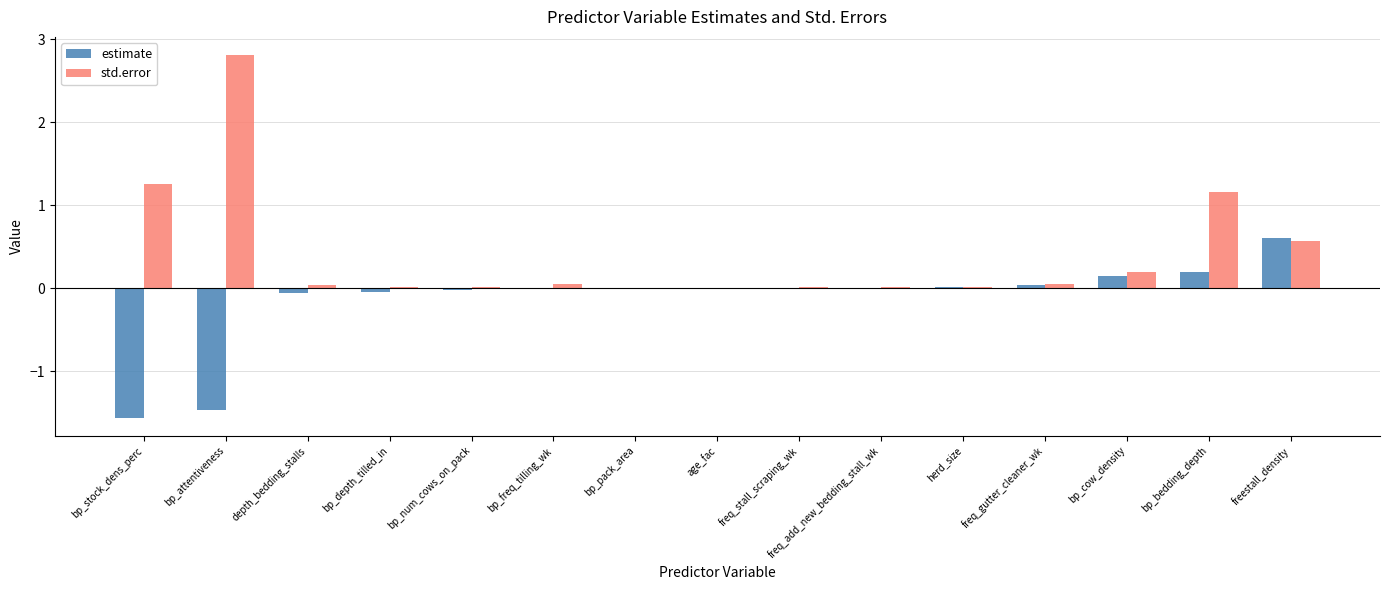

Which series has the largest total across all categories?

std.error